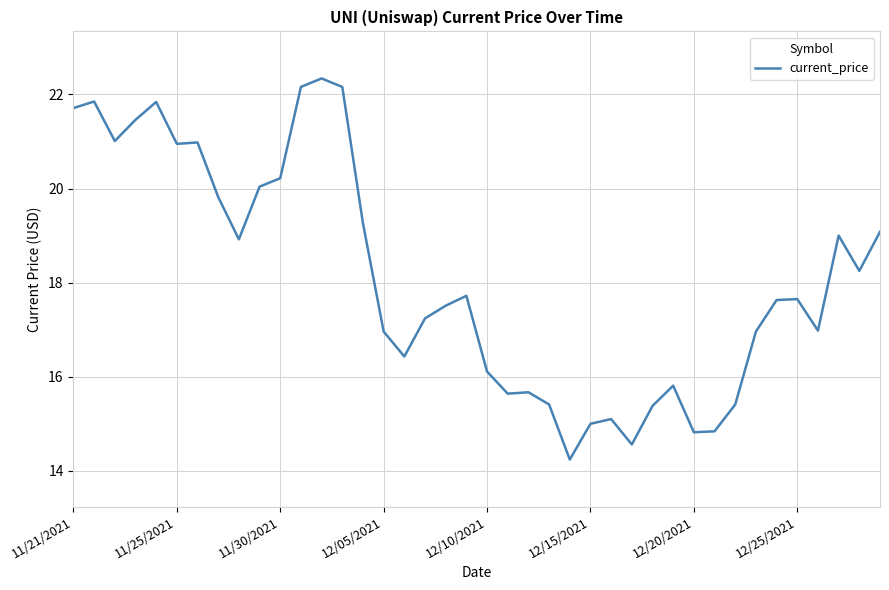

What is the greatest value displayed?

22.3